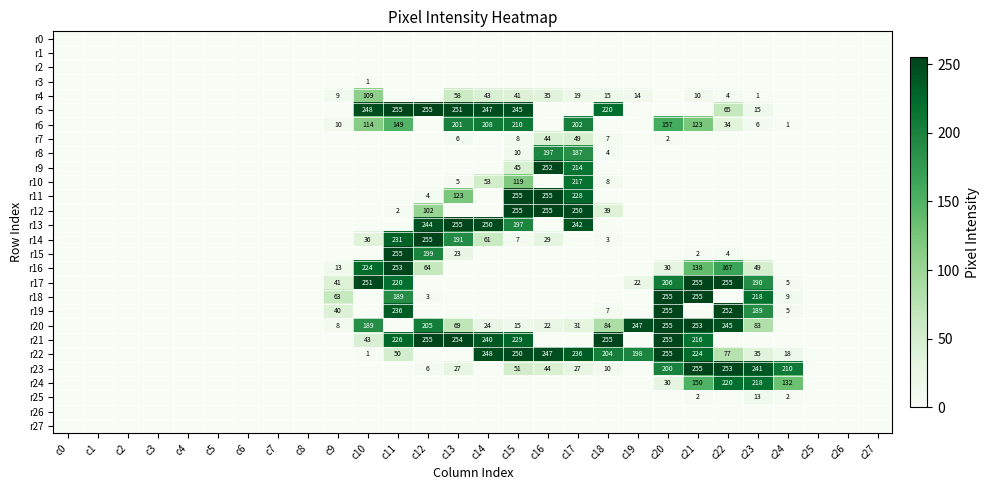

Which label corresponds to the largest value in the chart?

c11